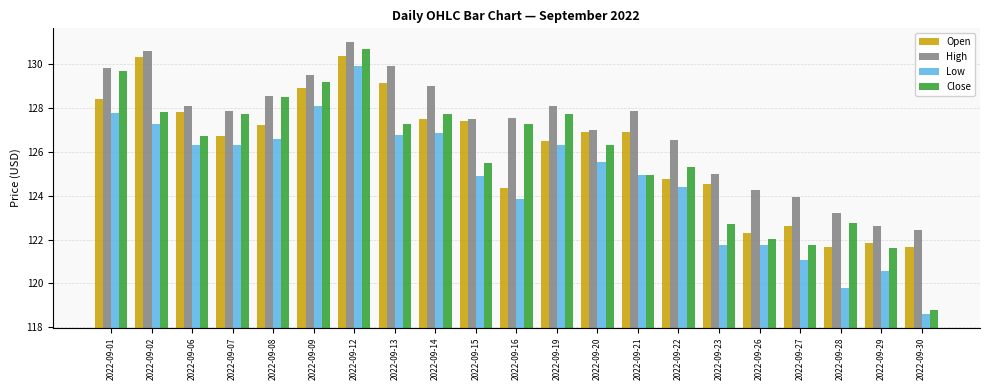

At which label is Close closest to 124?

2022-09-21